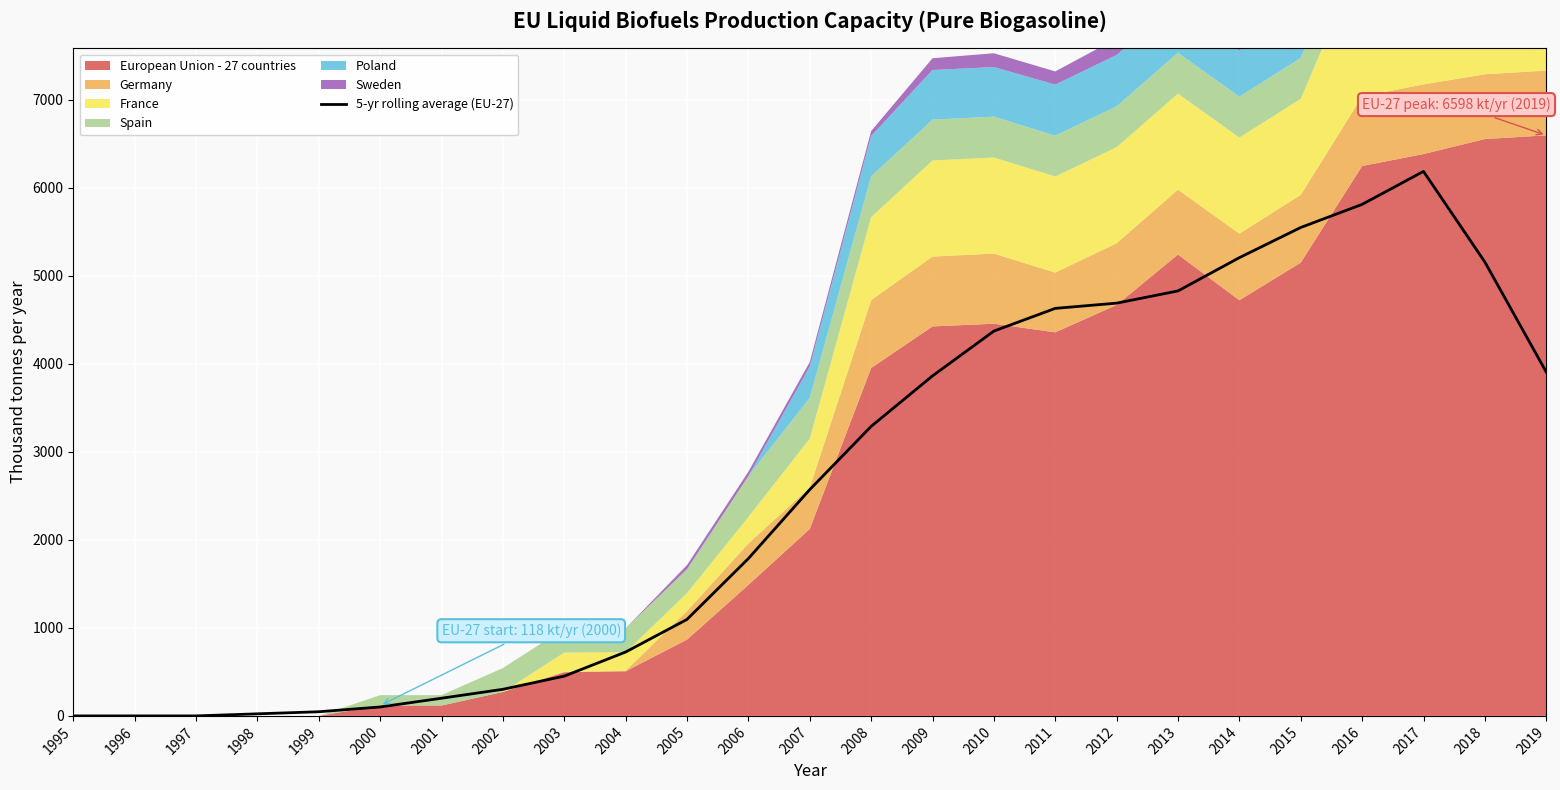

What is the change in value from 1997 to 2002?

+302.2